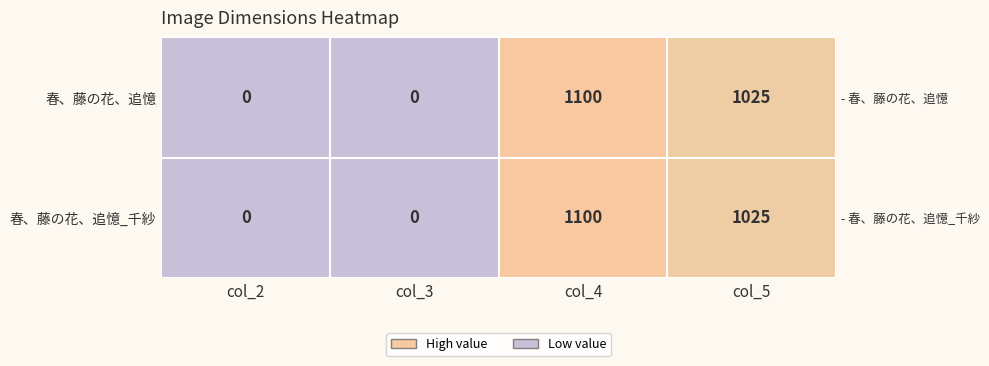

Which series has the widest spread of values?

春、藤の花、追憶